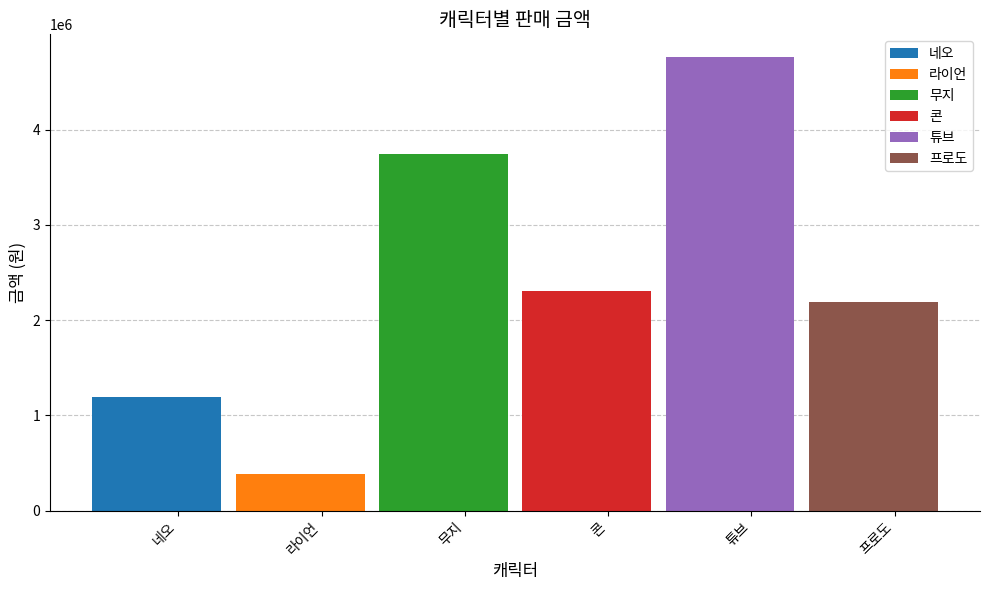

Reading left to right, list all the values displayed in this chart.

1191884	390372	3745871	2308801	4760930	2191884